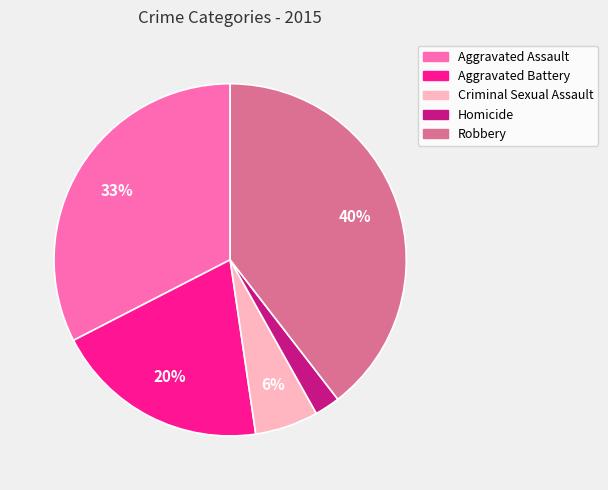

How many segments does this pie chart have?

5